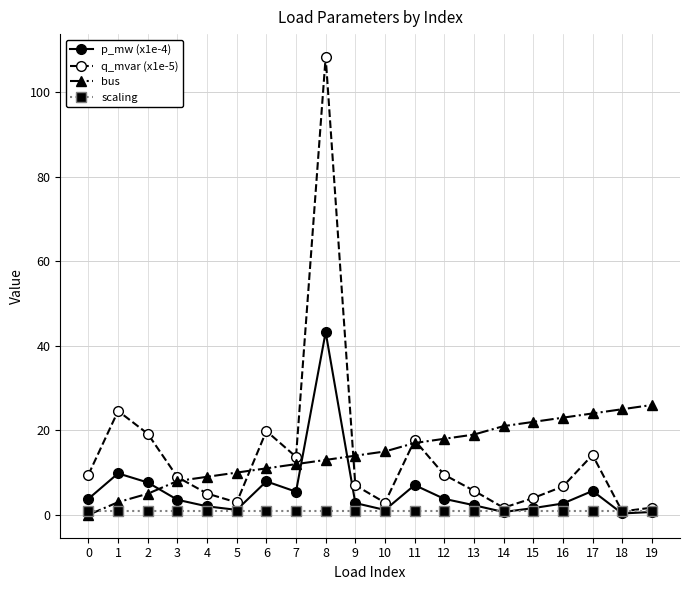

What is the spread (max minus min) of values at 17?

23.0